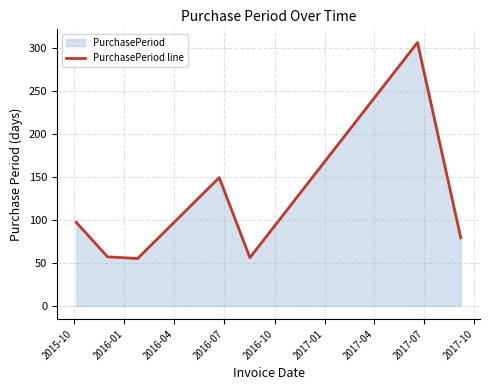

What is the difference between the maximum and second lowest values?

250